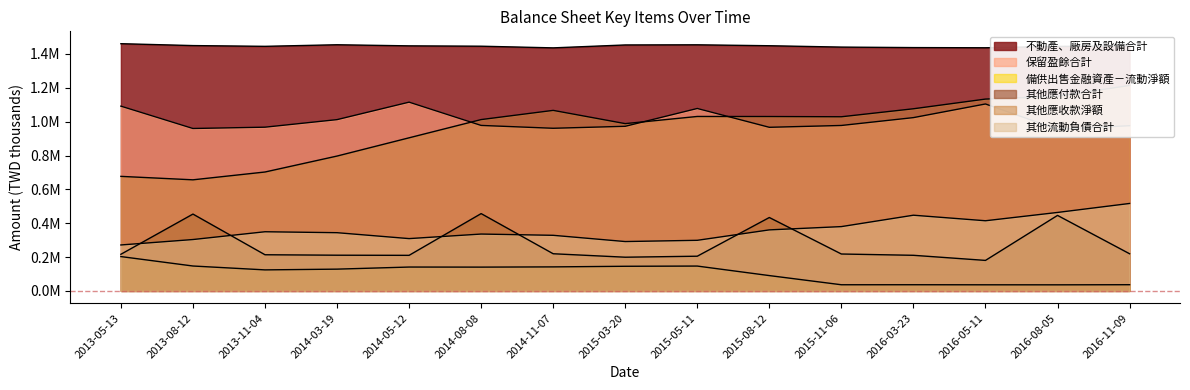

Reading left to right, what are all the values shown in this chart?

不動產、廠房及設備合計: 2013-05-13=1460778	2013-08-12=1449625	2013-11-04=1445179	2014-03-19=1454503	2014-05-12=1447991	2014-08-08=1445934	2014-11-07=1436123	2015-03-20=1453284	2015-05-11=1454172	2015-08-12=1448710	2015-11-06=1440658	2016-03-23=1437778	2016-05-11=1436656	2016-08-05=1444818	2016-11-09=1447566
保留盈餘合計: 2013-05-13=1091694	2013-08-12=959669	2013-11-04=967398	2014-03-19=1012065	2014-05-12=1115323	2014-08-08=977801	2014-11-07=960975	2015-03-20=972619	2015-05-11=1077918	2015-08-12=966727	2015-11-06=977546	2016-03-23=1023962	2016-05-11=1104588	2016-08-05=954887	2016-11-09=976197
備供出售金融資產－流動淨額: 2013-05-13=202808	2013-08-12=147068	2013-11-04=124156	2014-03-19=128582	2014-05-12=140950	2014-08-08=140516	2014-11-07=141871	2015-03-20=145495	2015-05-11=146732	2015-08-12=90477	2015-11-06=36278	2016-03-23=36383	2016-05-11=36002	2016-08-05=35842	2016-11-09=36544
其他應付款合計: 2013-05-13=216432	2013-08-12=453974	2013-11-04=213600	2014-03-19=210916	2014-05-12=210141	2014-08-08=456760	2014-11-07=219492	2015-03-20=199087	2015-05-11=204998	2015-08-12=433707	2015-11-06=217996	2016-03-23=210337	2016-05-11=180178	2016-08-05=446074	2016-11-09=219540
其他應收款淨額: 2013-05-13=676791	2013-08-12=656383	2013-11-04=702566	2014-03-19=796813	2014-05-12=904619	2014-08-08=1012360	2014-11-07=1066710	2015-03-20=988451	2015-05-11=1030780	2015-08-12=1030357	2015-11-06=1028970	2016-03-23=1076250	2016-05-11=1133483	2016-08-05=1150146	2016-11-09=1213921
其他流動負債合計: 2013-05-13=271432	2013-08-12=303518	2013-11-04=349502	2014-03-19=343941	2014-05-12=308992	2014-08-08=335925	2014-11-07=328456	2015-03-20=291590	2015-05-11=298938	2015-08-12=360559	2015-11-06=379936	2016-03-23=447250	2016-05-11=414507	2016-08-05=463558	2016-11-09=516648